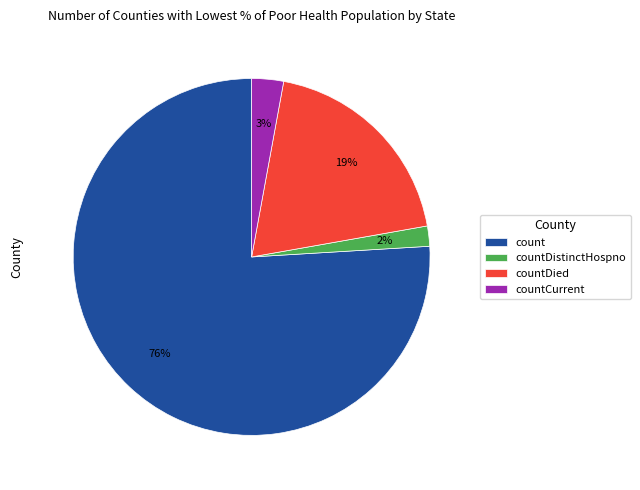

Do countDied and count together represent more than half of the pie?

Yes